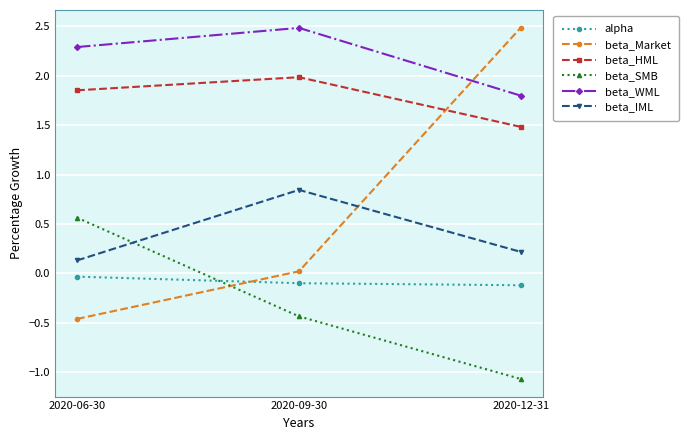

What is the maximum value for beta_Market?

2.5